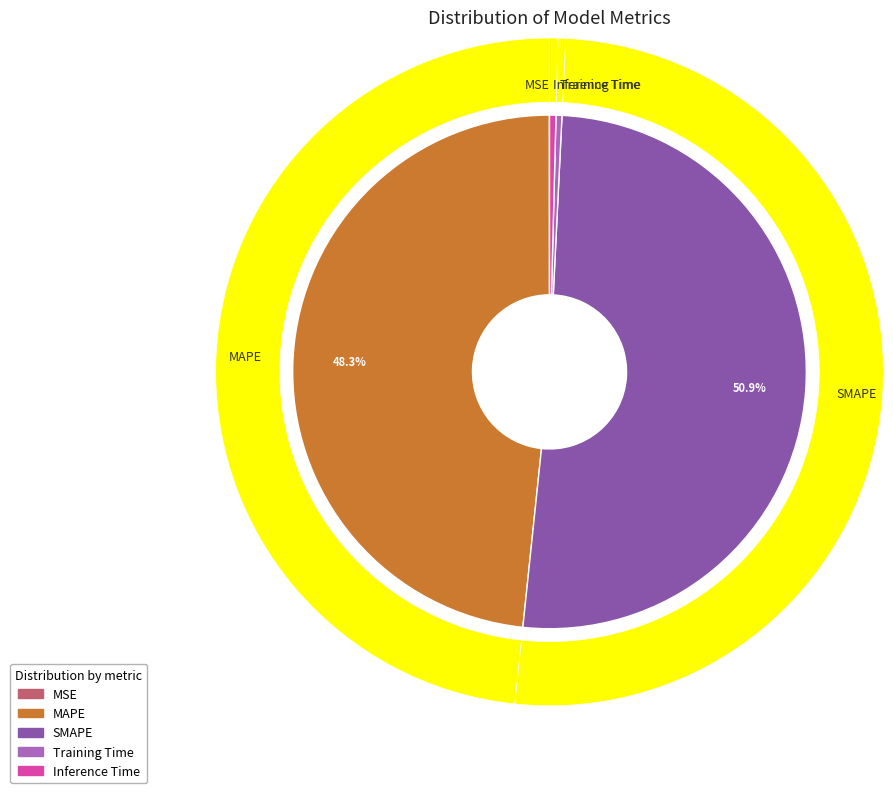

What is the largest slice in the pie chart?

SMAPE